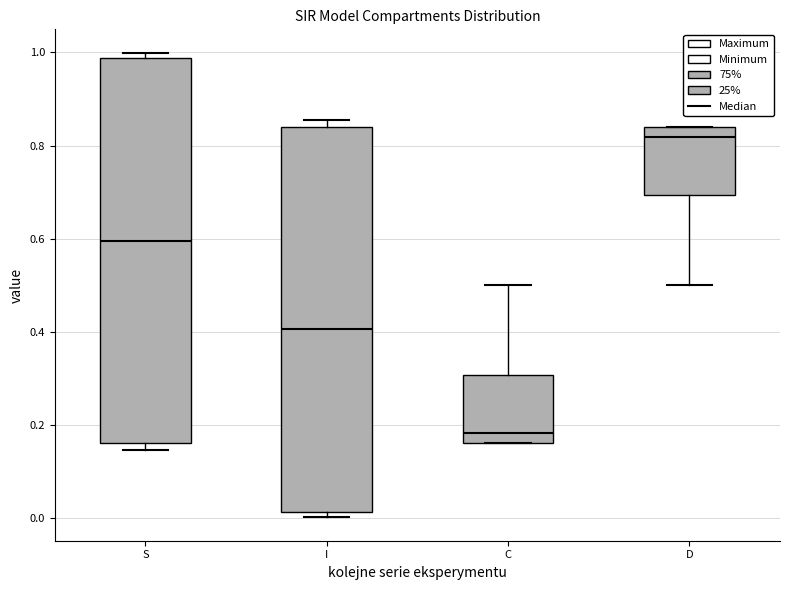

Where does the median line of the box for I sit on the y-axis? The values are not printed on the chart, so give them approximately, as read against the axis.

0.40